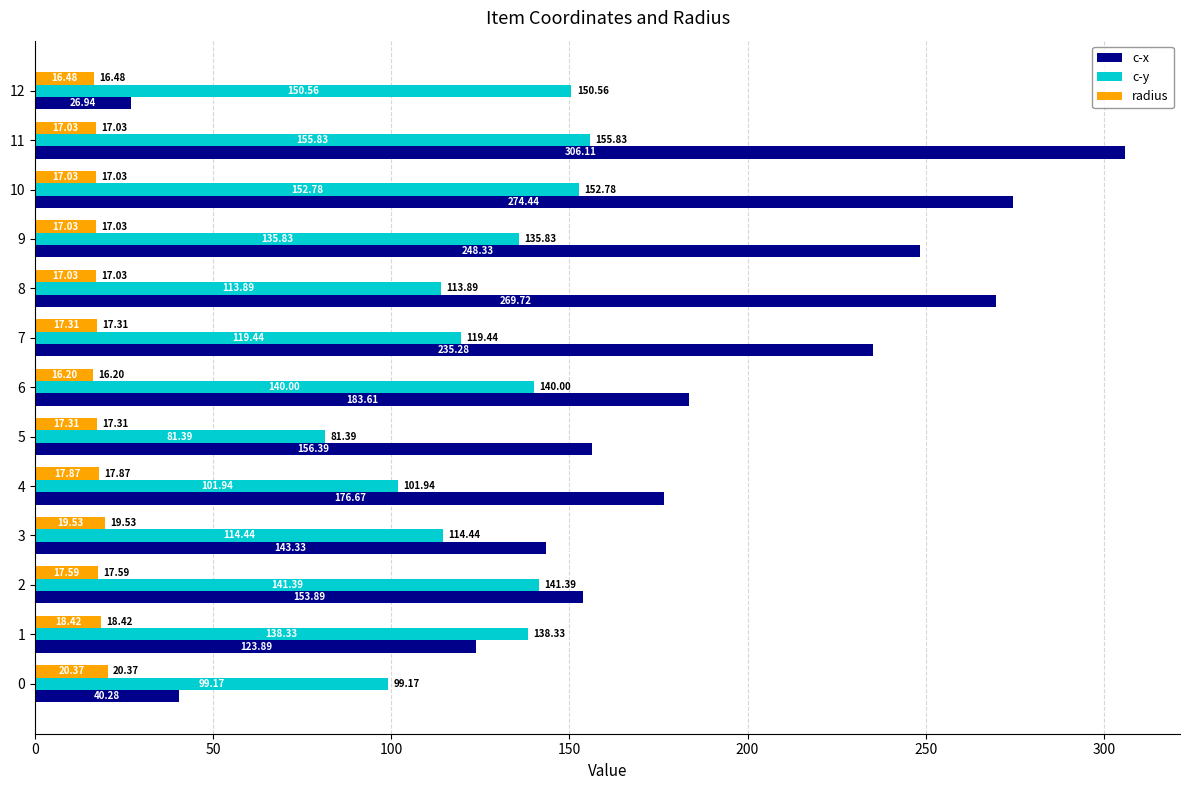

Count the number of data series in this chart.

3